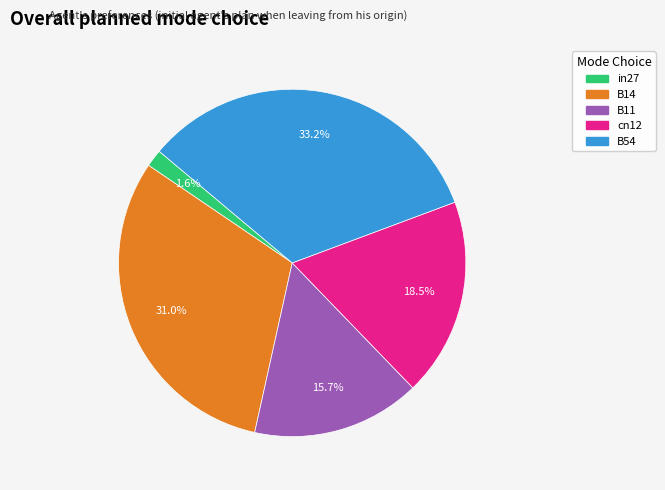

What percentage is NOT represented by in27?

98.4%